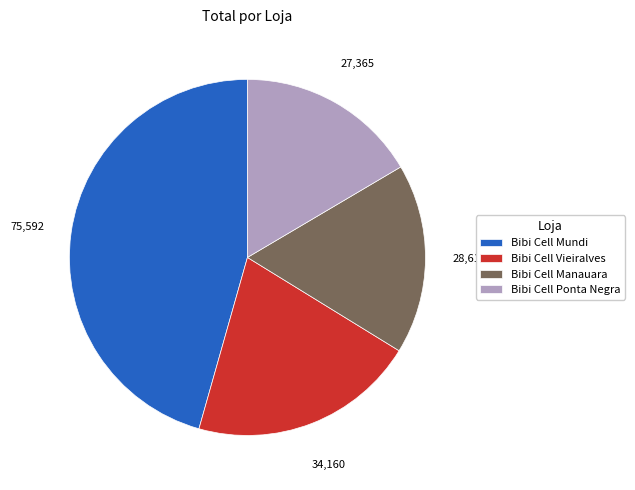

Rank the categories by value from highest to lowest.

Bibi Cell Mundi, Bibi Cell Vieiralves, Bibi Cell Manauara, Bibi Cell Ponta Negra